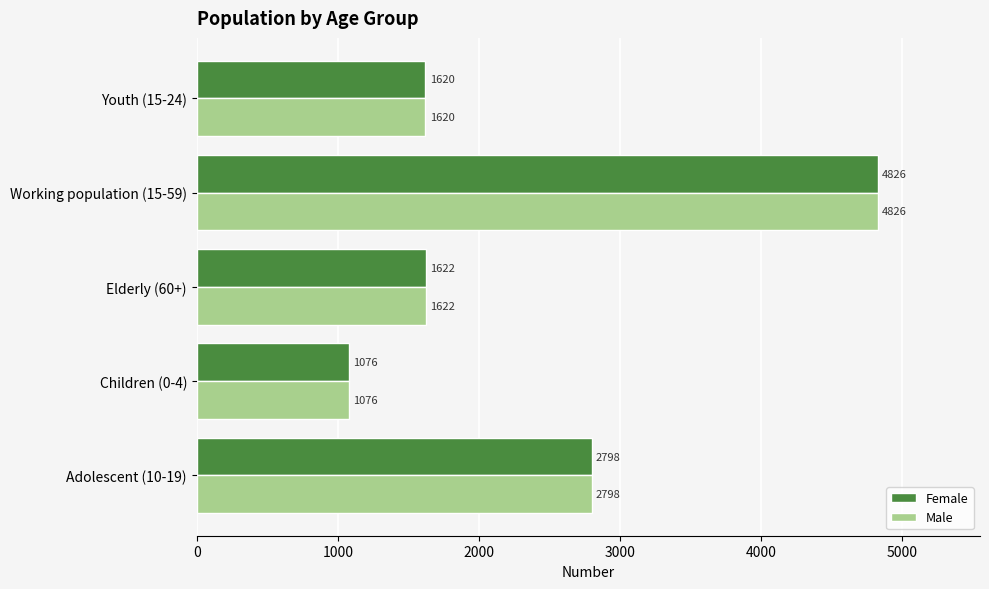

Which category has the lowest value in the Male series?

Children (0-4)